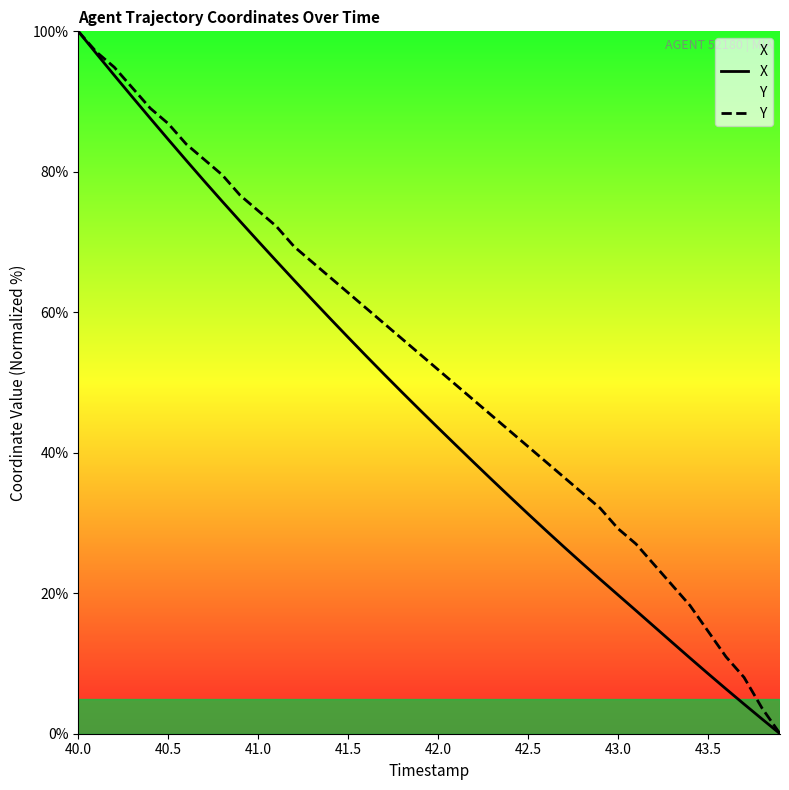

The value of Y at 41.5 is 91.5. True or false?

False